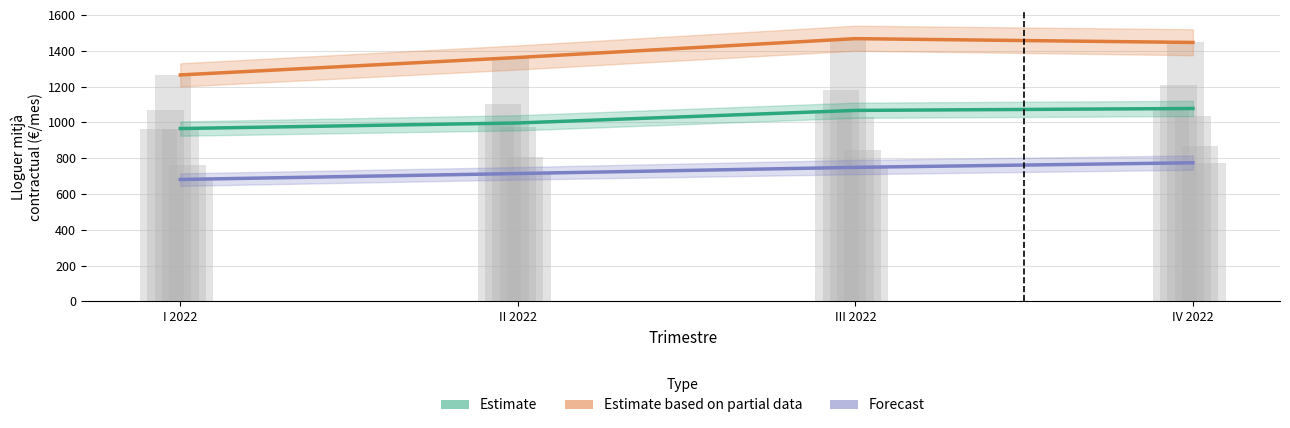

How many values in the Sarrià-Sant Gervasi series are below 1446?

2